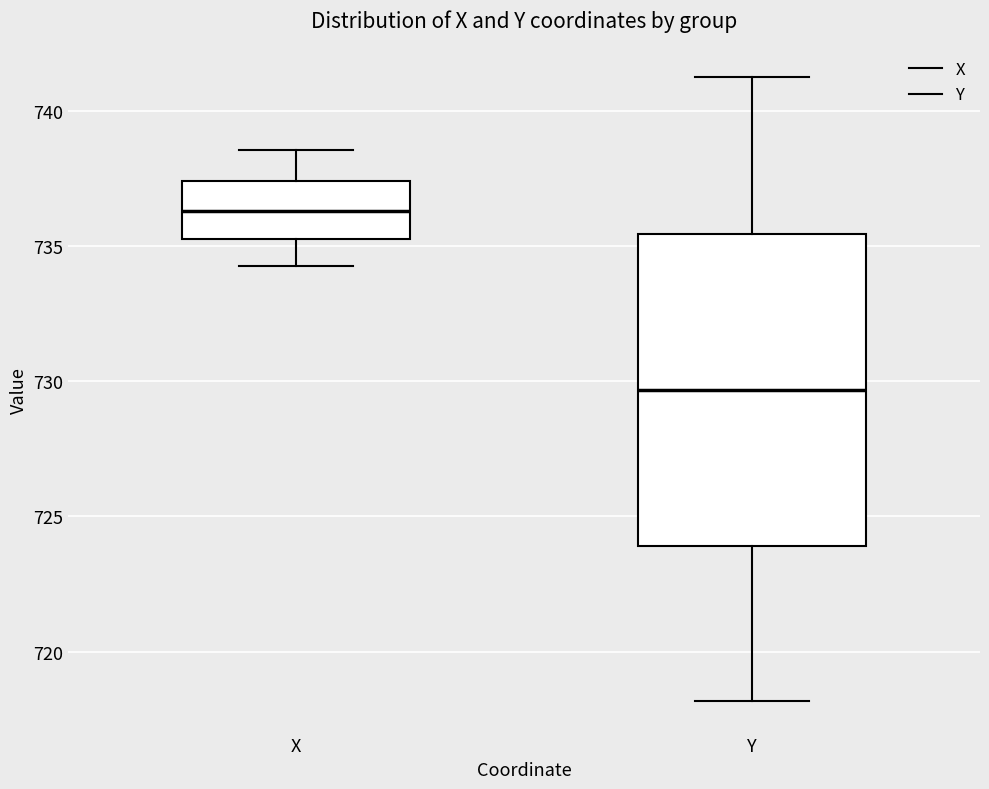

Reading left to right, transcribe this box plot: for each box, give where its median line is, the range the box spans, and where its two whiskers end, as read against the y-axis. The values are not printed on the chart, so give them approximately, as read against the axis.

X: median 736.5, box 735.5 to 737.5, whiskers 734.5 to 738.5
Y: median 729.5, box 724.0 to 735.5, whiskers 718.0 to 741.0